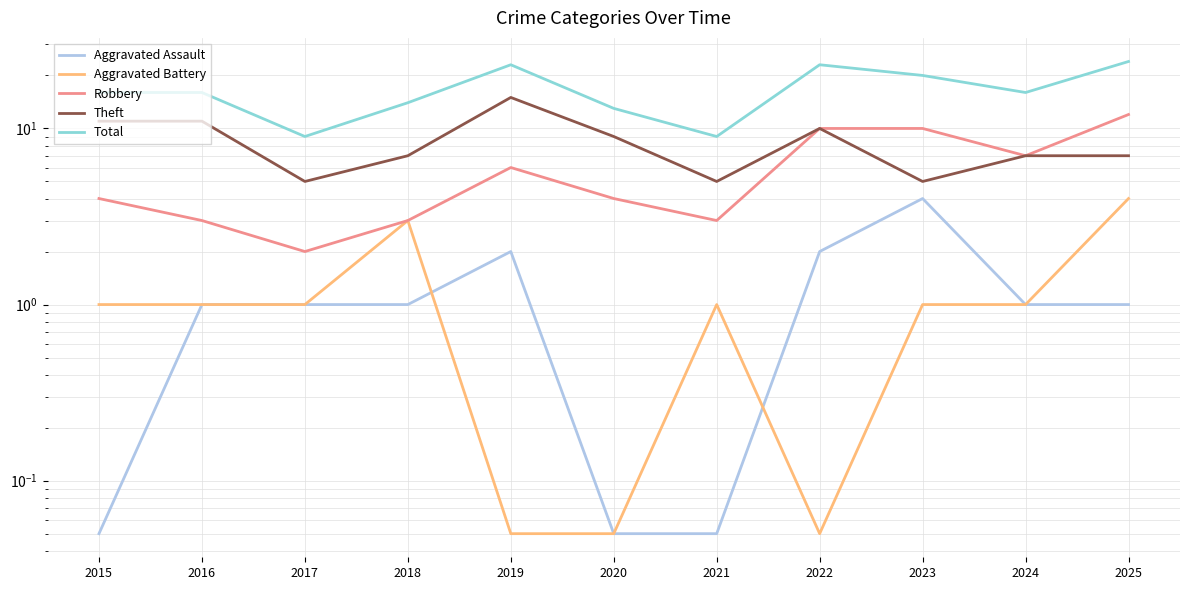

True or false: Theft and Aggravated Assault intersect in this chart.

False